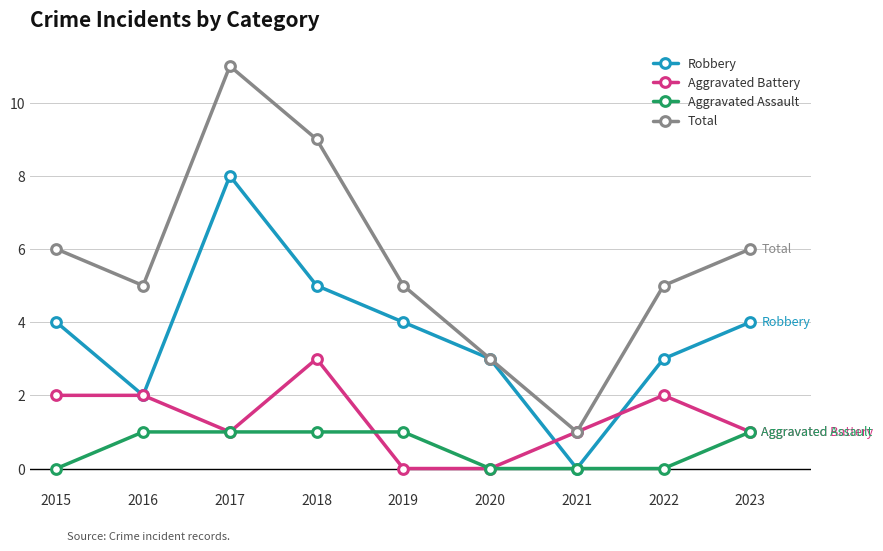

What is the approximate value of Total at 2019?

5